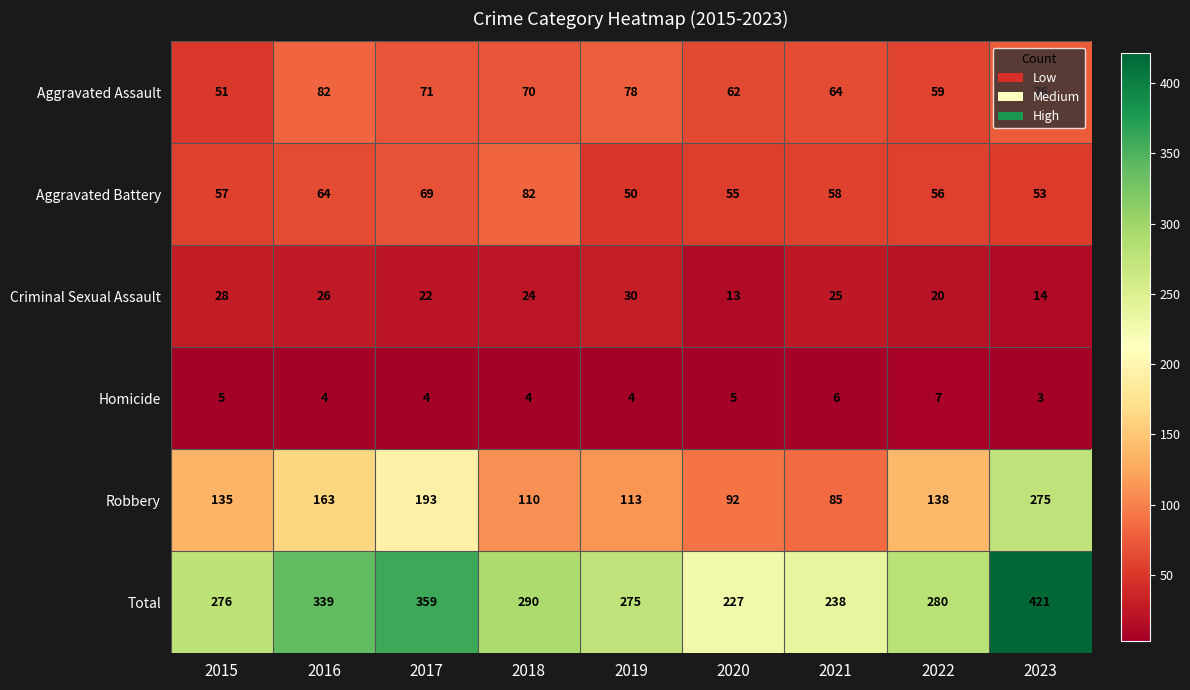

Between 2017 and 2020, which series saw the biggest shift?

Total